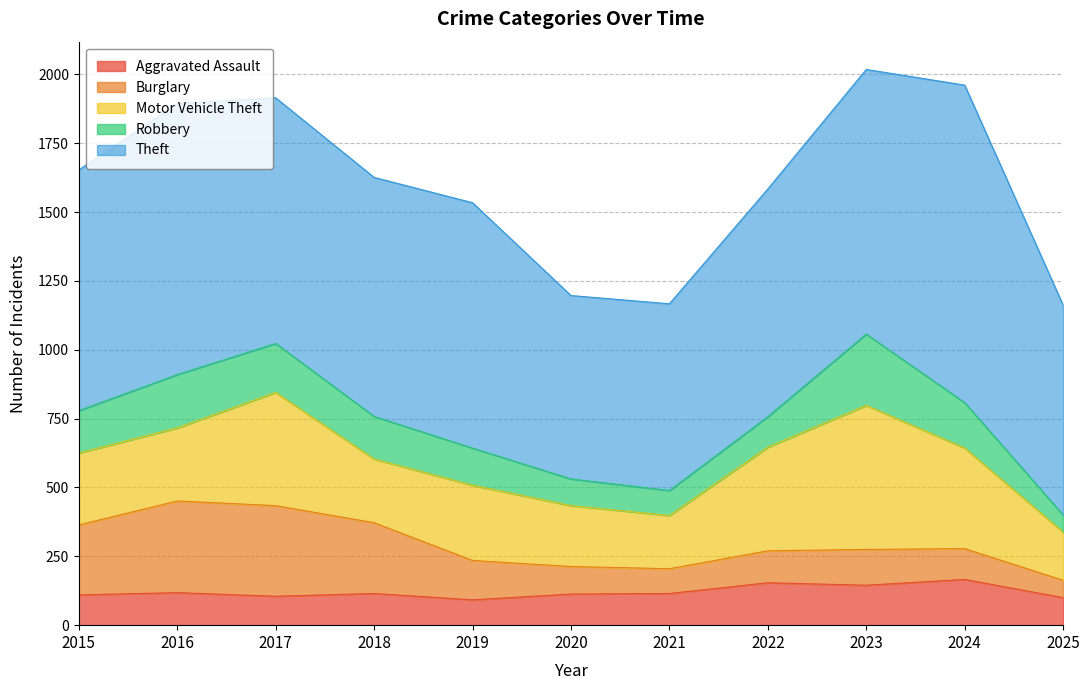

List the series in order of their peak value, highest first.

Theft, Motor Vehicle Theft, Burglary, Robbery, Aggravated Assault